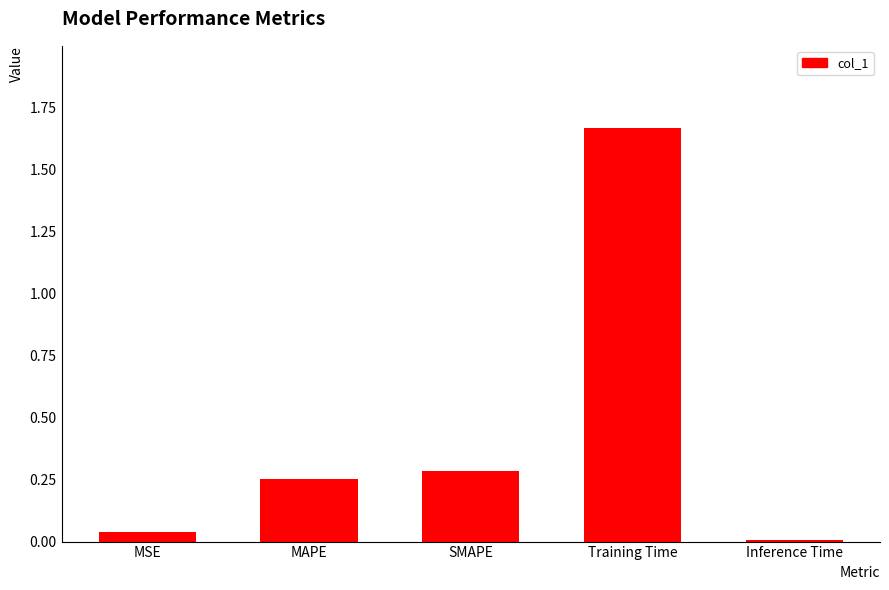

Does the chart contain stacked bars?

No